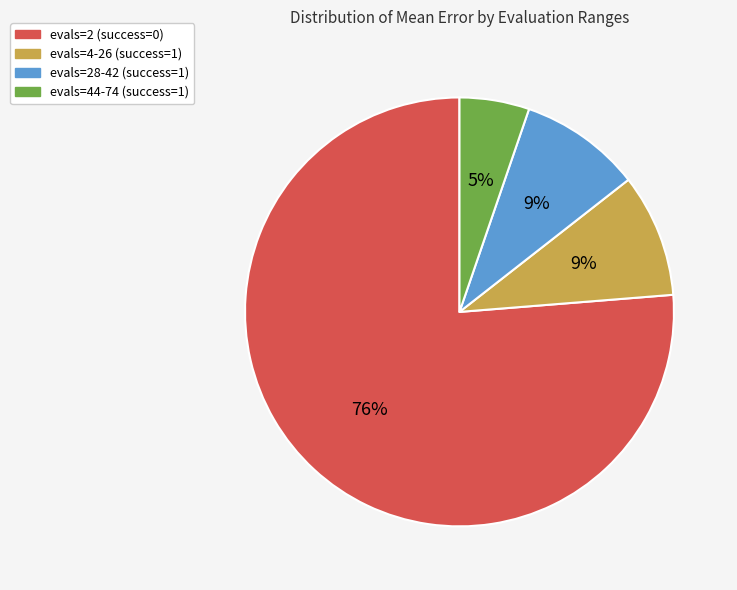

Does evals=28-42 (success=1) account for over 50% of the chart?

No